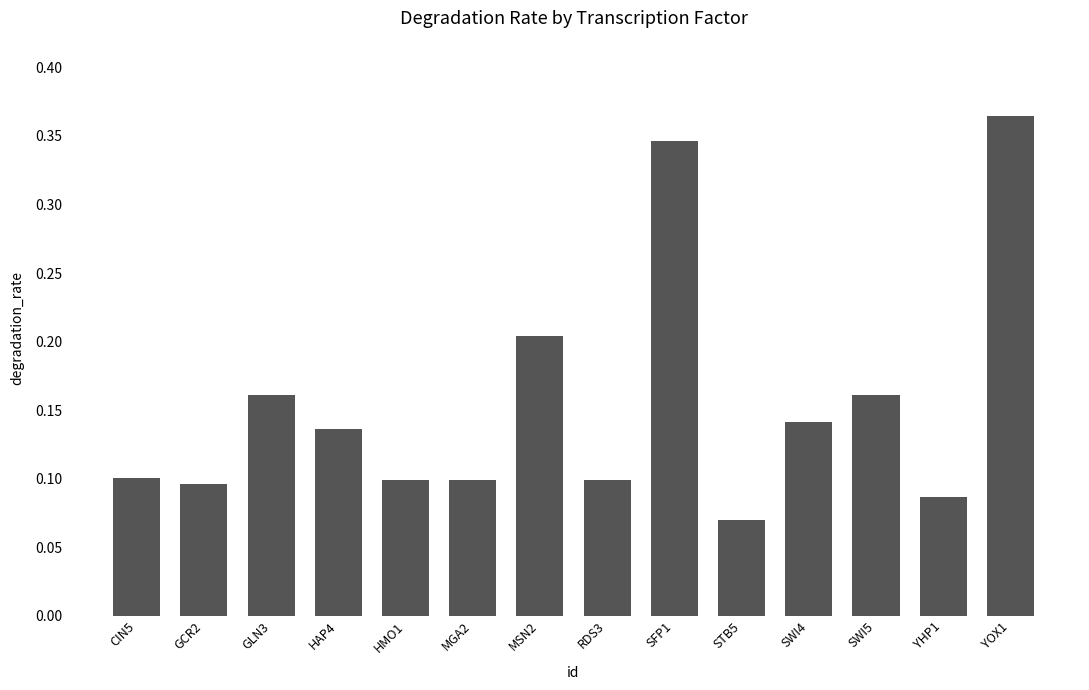

What position from the left is YHP1?

13